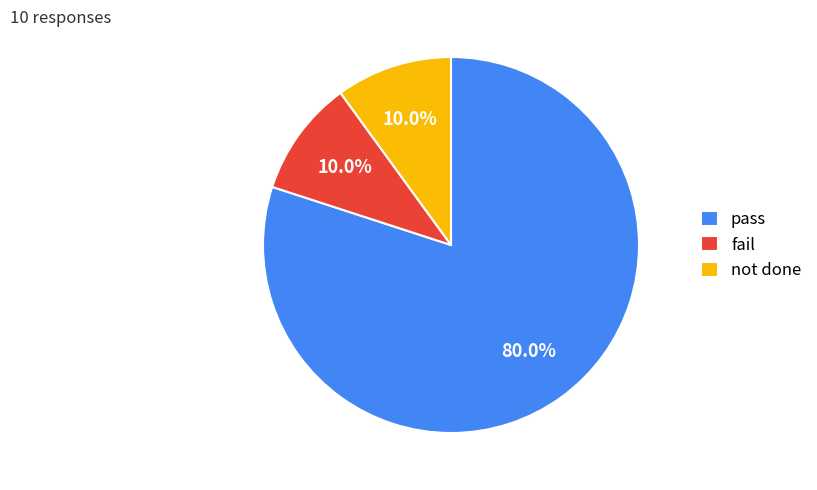

Which slice represents more than half of the pie?

pass